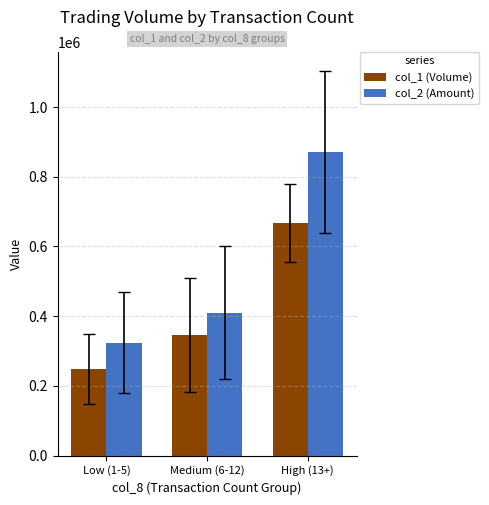

Which series has the largest total across all categories?

col_2 (Amount)